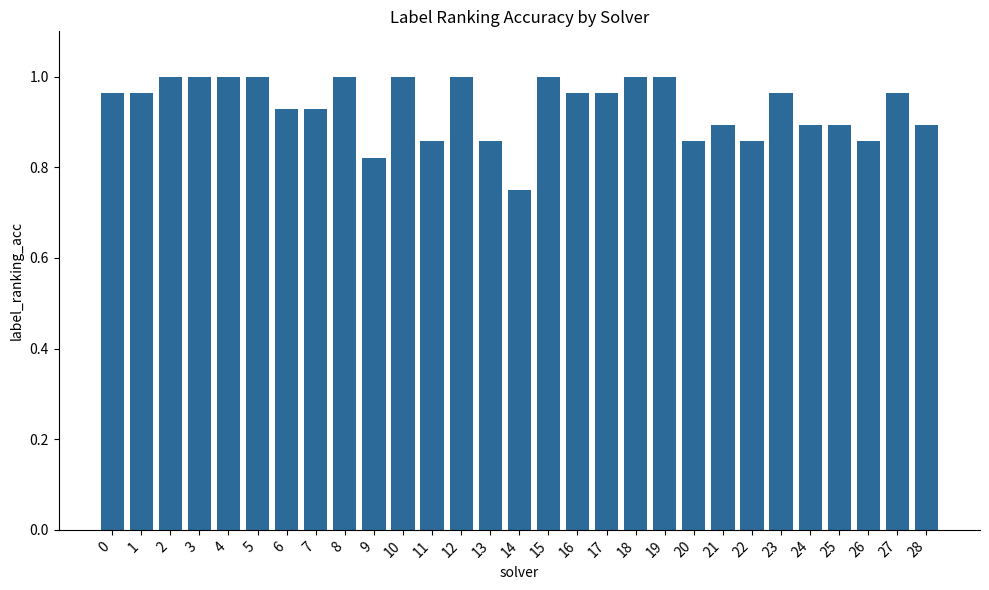

Where is the data nearest to the value 0?

14